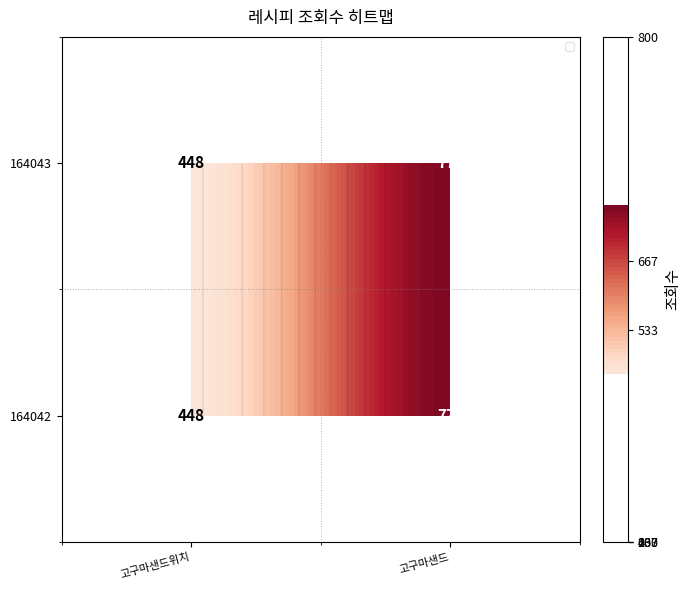

At which label does 164043 reach its peak?

고구마샌드